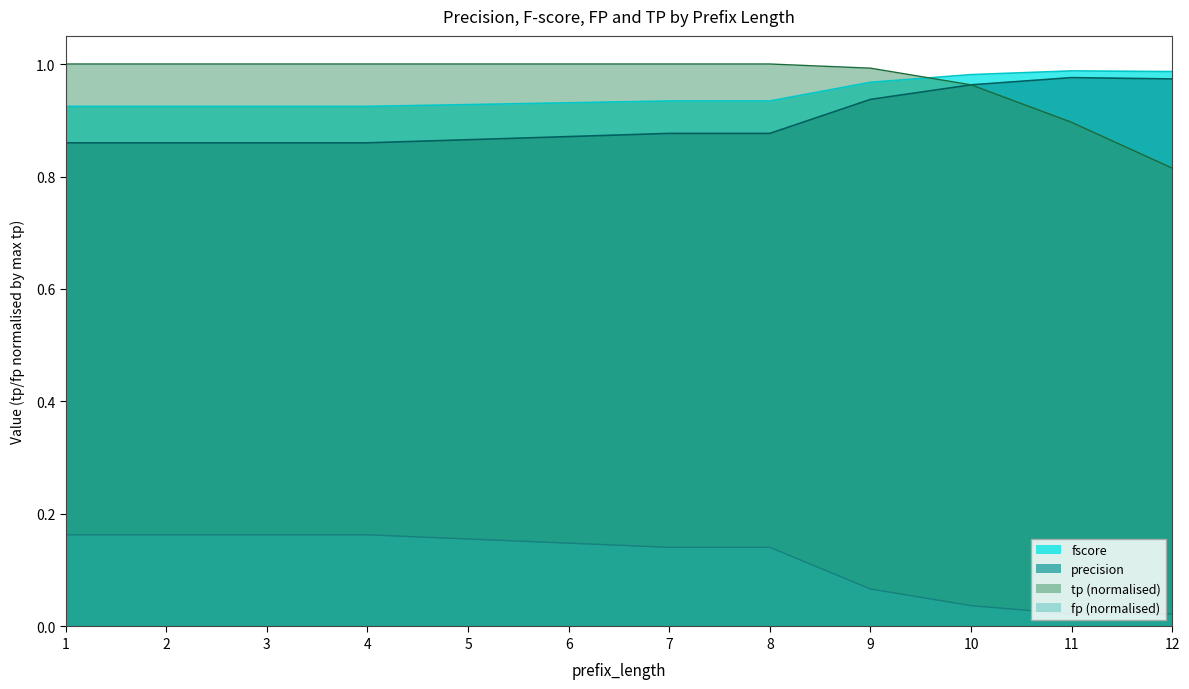

True or false: precision and fp intersect in this chart.

False